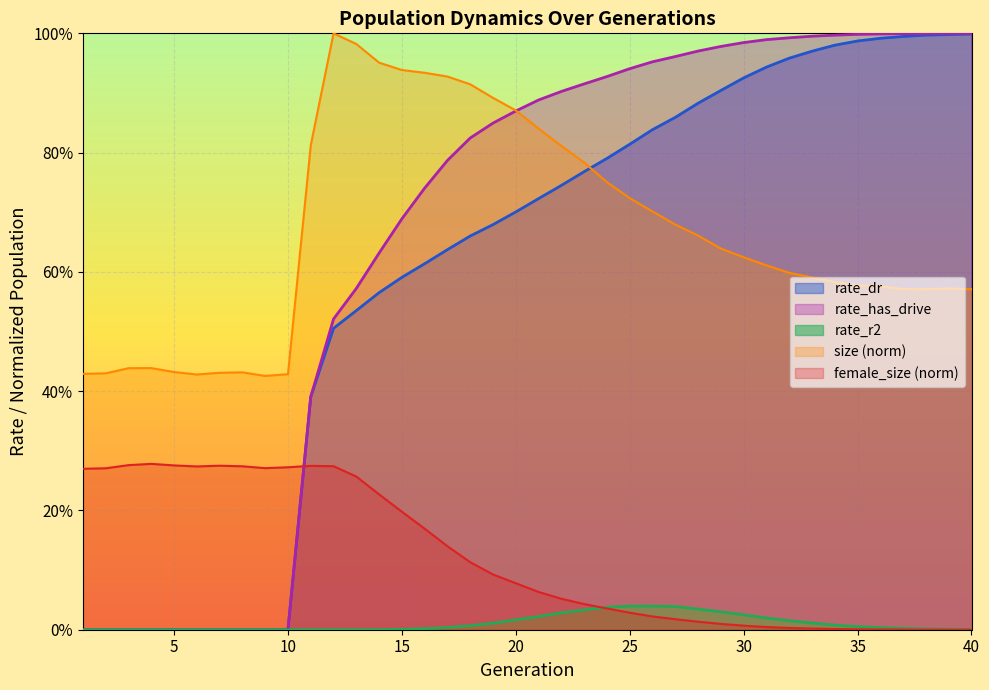

What is the highest value of the female_size series?

0.3